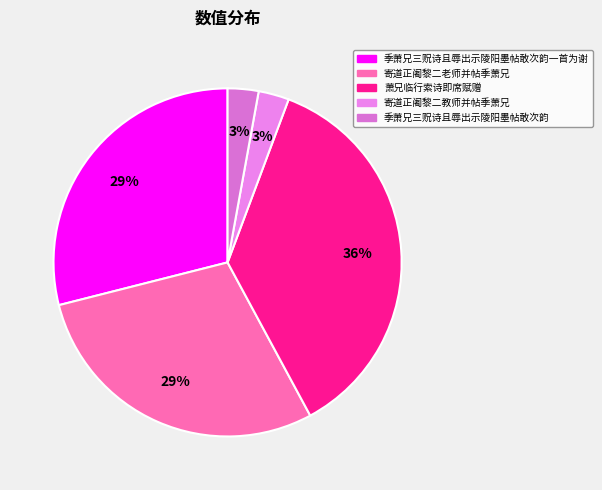

Count the number of slices in the pie.

5